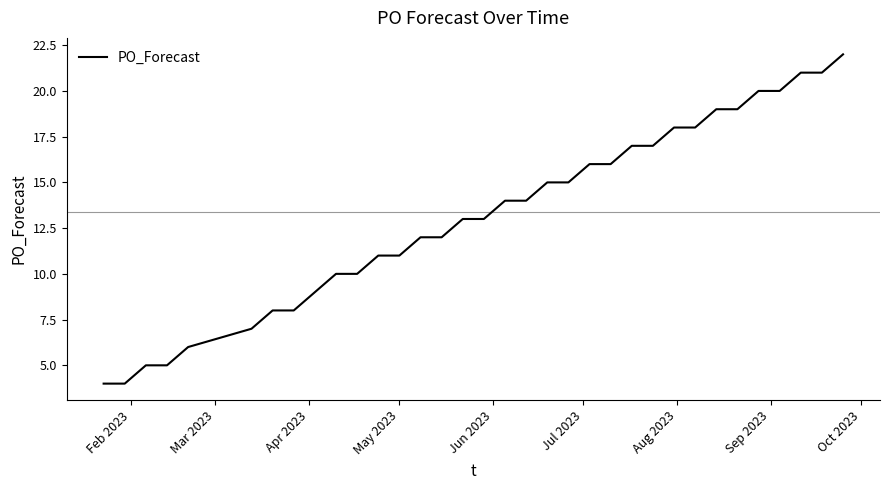

What is the greatest value displayed?

22